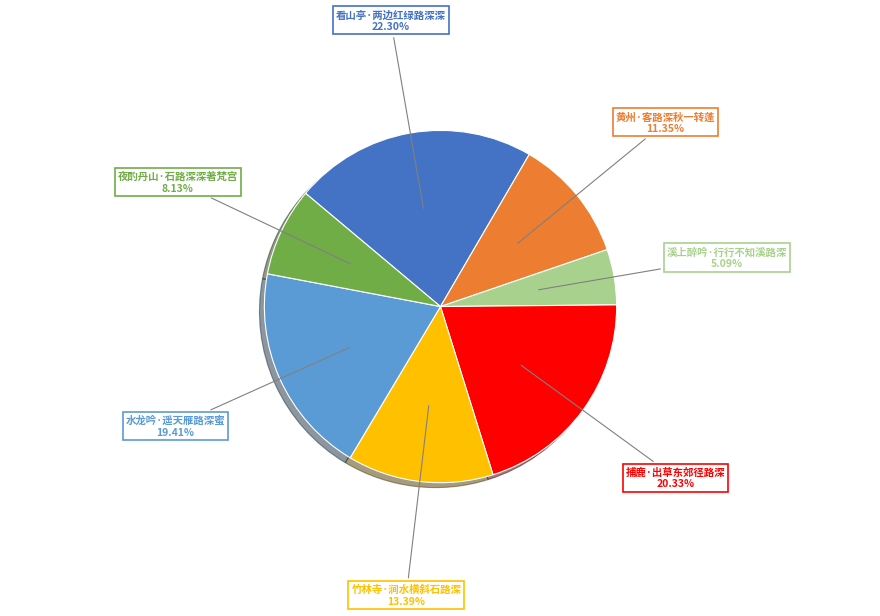

Between 竹林寺·涧水横斜石路深 and 夜酌丹山·石路深深著梵宫, which is larger?

竹林寺·涧水横斜石路深